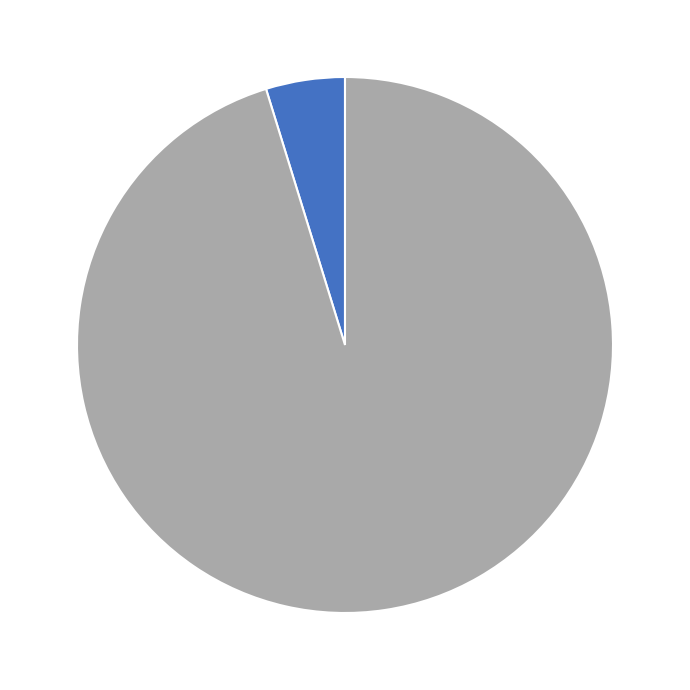

Count the number of slices in the pie.

2